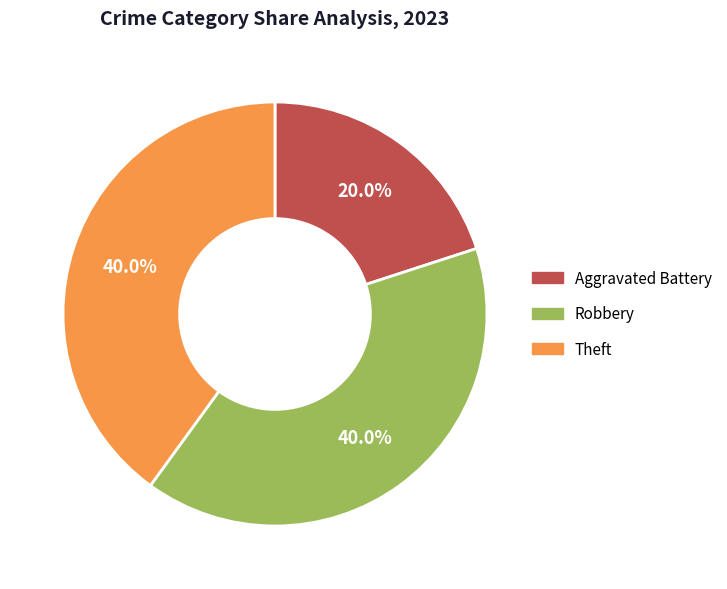

What percentage do Robbery and Aggravated Battery together represent?

60.0%